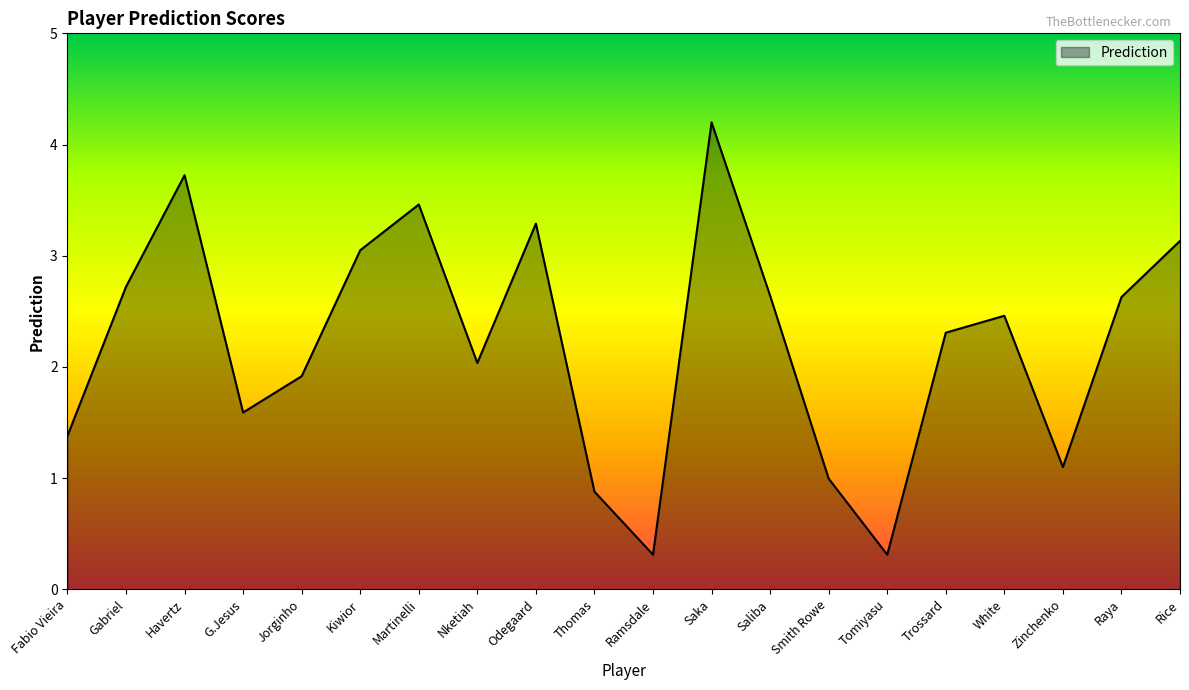

What is the difference between the values at Martinelli and Saliba?

0.8